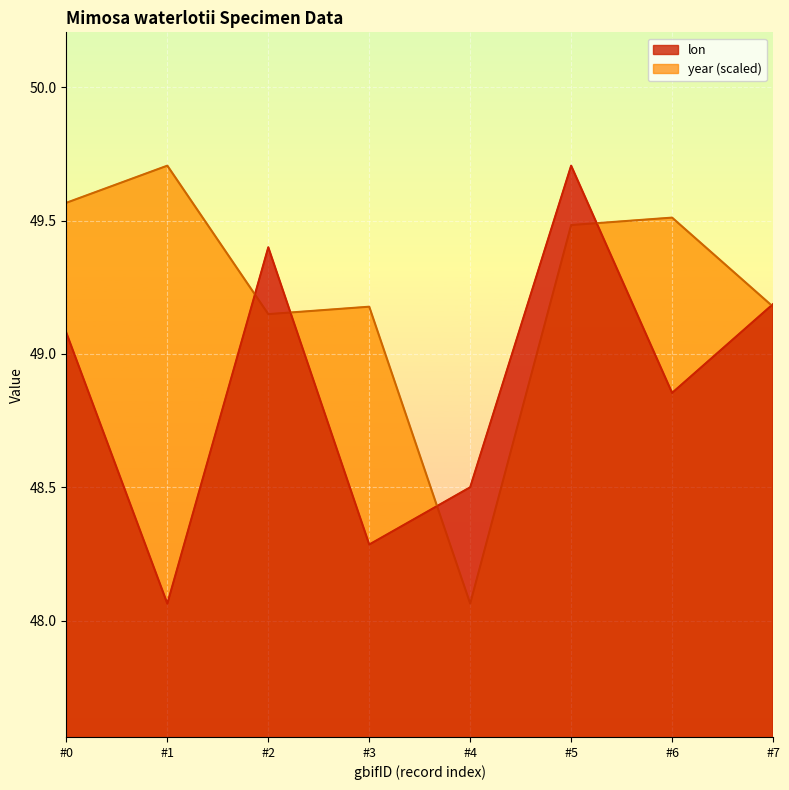

Rank the series by their average value, from lowest to highest.

lon, year